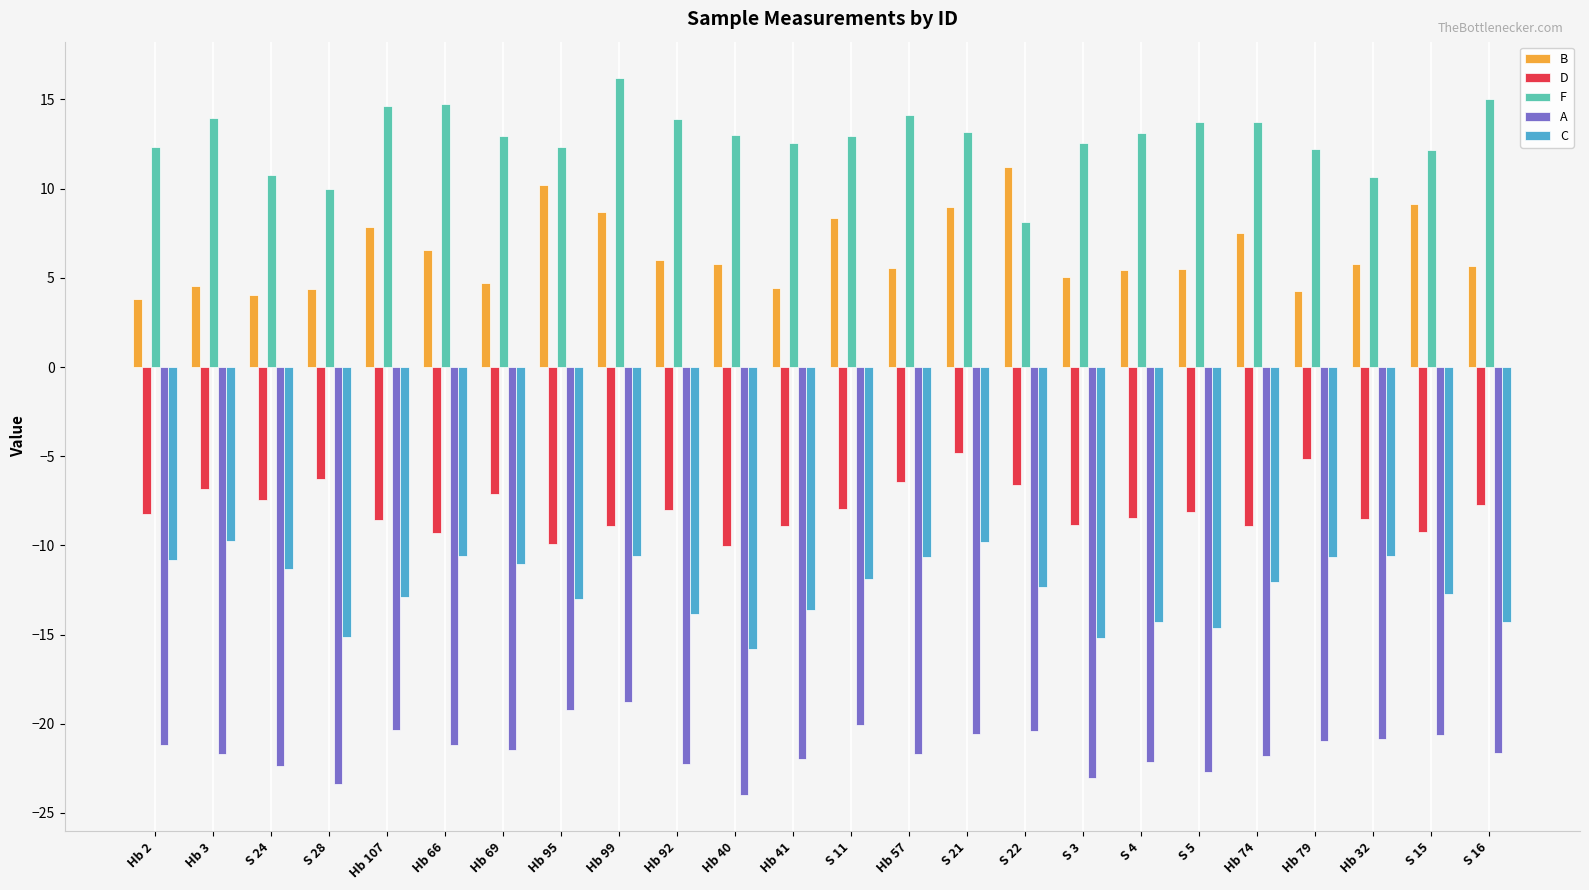

At Hb 92, list the series in order from smallest to largest.

A, C, D, B, F